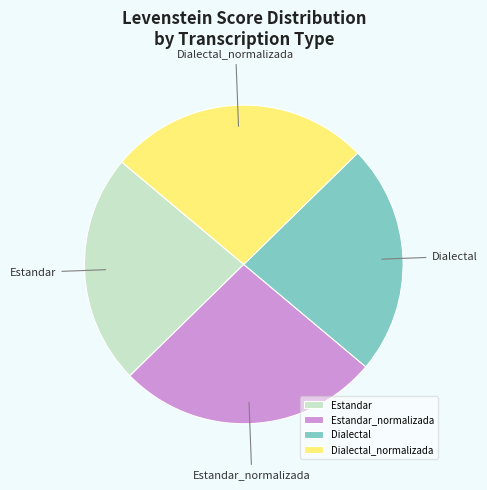

Does any single category account for the majority?

No